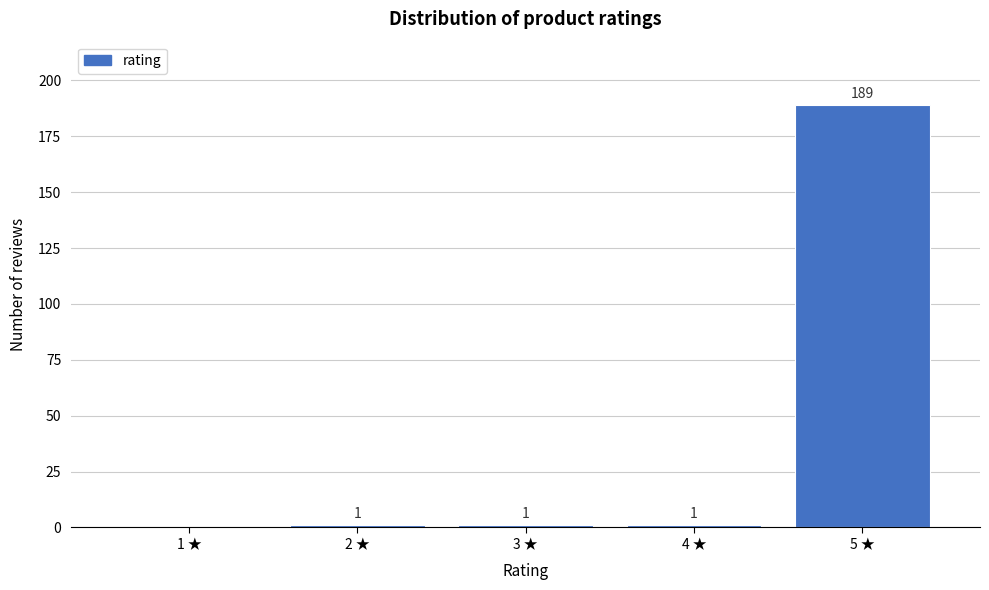

Reading left to right, transcribe all the data shown in this chart.

1 ★=0	2 ★=1	3 ★=1	4 ★=1	5 ★=189